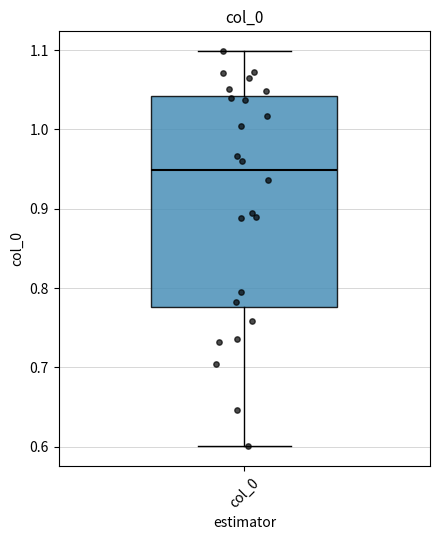

Where does the lower whisker of the box for col_0 end on the y-axis? The values are not printed on the chart, so give them approximately, as read against the axis.

0.60